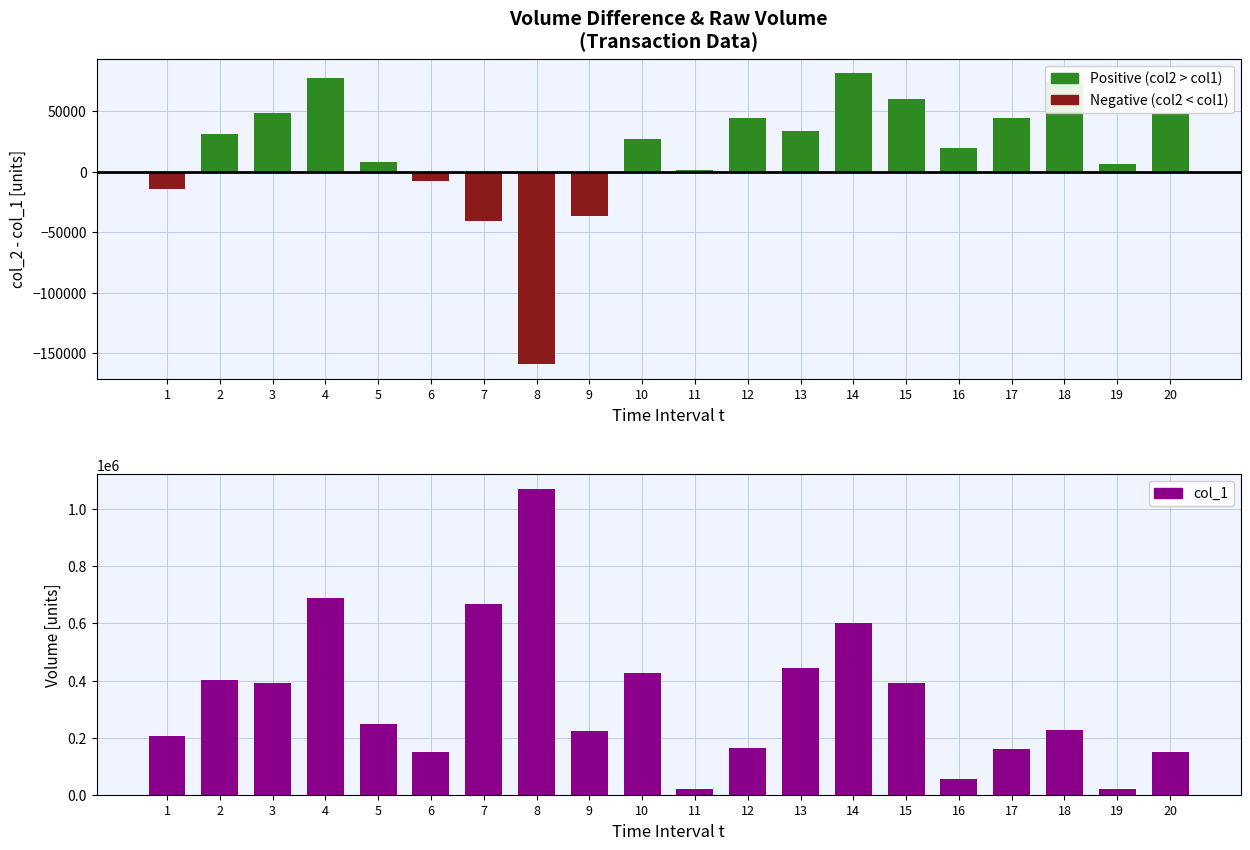

Reading left to right, what are all the values shown in this chart?

Positive Diff (col2>col1): 1=0	2=31030	3=49000	4=77380	5=7800	6=0	7=0	8=0	9=0	10=26960	11=1600	12=44550	13=33590	14=81650	15=60500	16=19600	17=44800	18=73910	19=6200	20=47880
Negative Diff (col2<col1): 1=-14490	2=0	3=0	4=0	5=0	6=-7920	7=-40340	8=-159360	9=-36790	10=0	11=0	12=0	13=0	14=0	15=0	16=0	17=0	18=0	19=0	20=0
col_1 (Volume): 1=207000	2=403000	3=392000	4=690000	5=246000	6=149000	7=667000	8=1069000	9=223000	10=426000	11=20000	12=165000	13=443000	14=603000	15=391000	16=56000	17=160000	18=226000	19=20000	20=150000